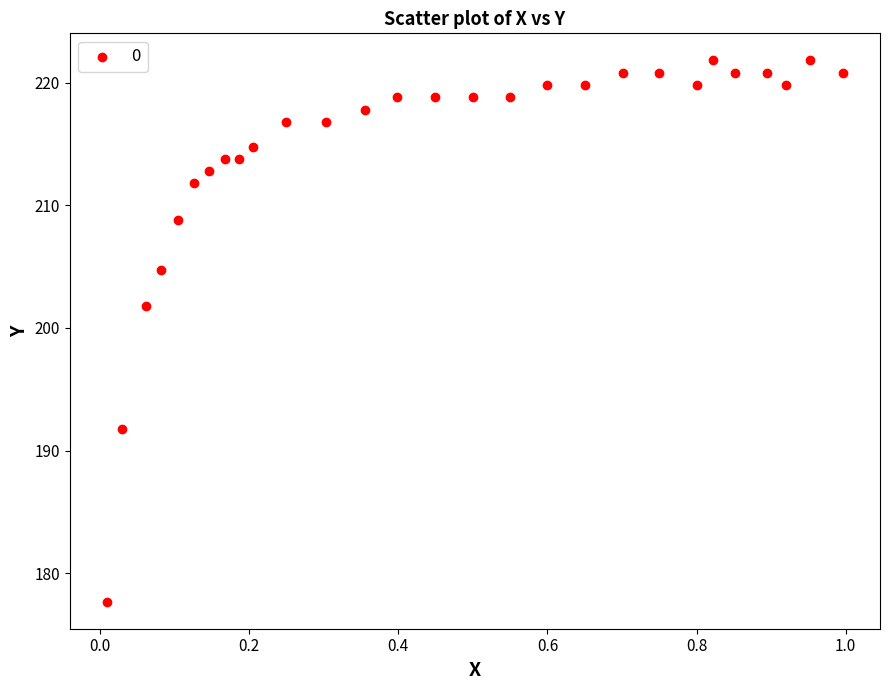

What Y value in the scatter plot is closest to 199?

201.8